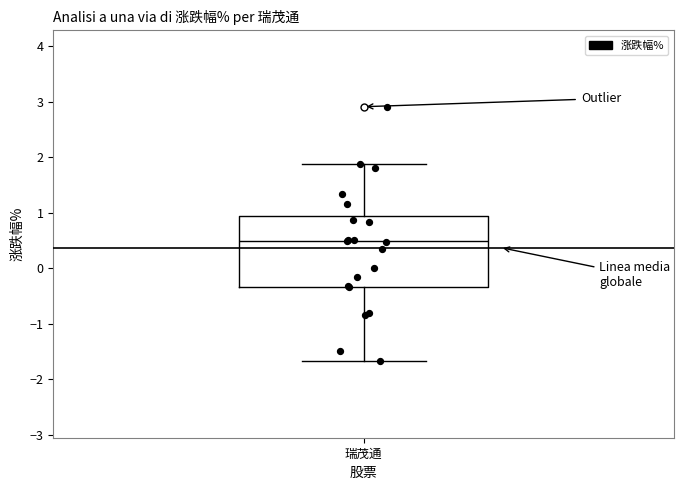

Transcribe this box plot: give where the median line is, the range the box spans, and where the two whiskers end, as read against the y-axis. The values are not printed on the chart, so give them approximately, as read against the axis.

median 0.5, box -0.3 to 0.9, whiskers -1.7 to 1.9